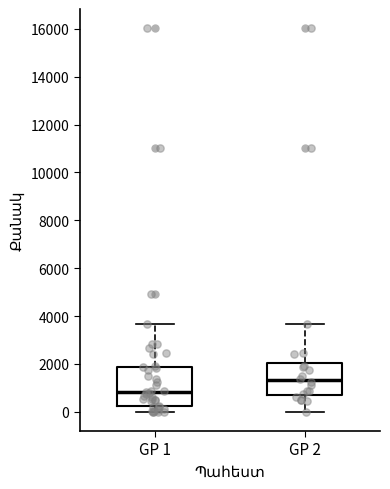

Which box has the lowest median line?

GP 1